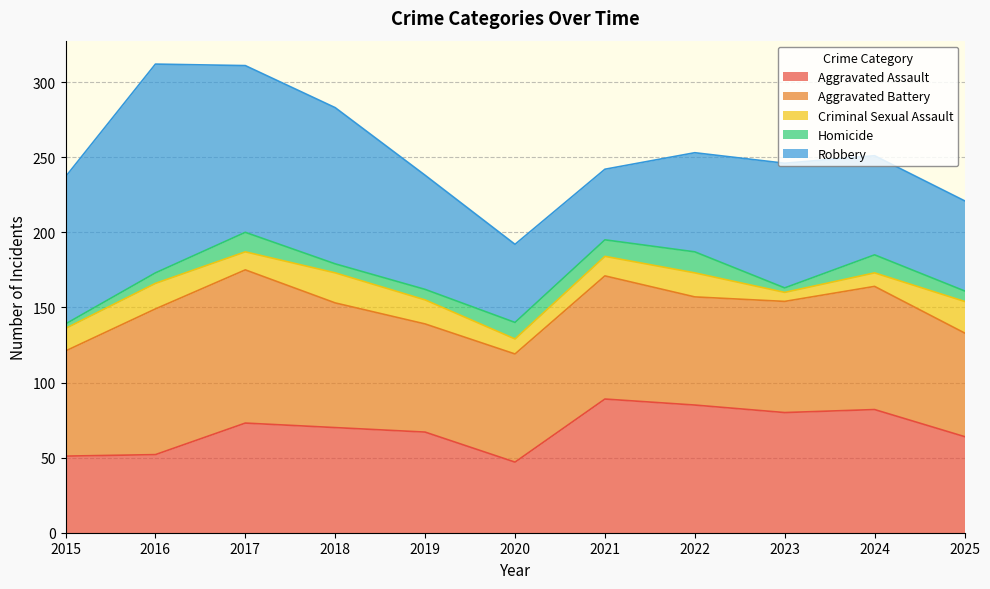

List the labels in order of Aggravated Assault value, smallest first.

2020, 2015, 2016, 2025, 2019, 2018, 2017, 2023, 2024, 2022, 2021